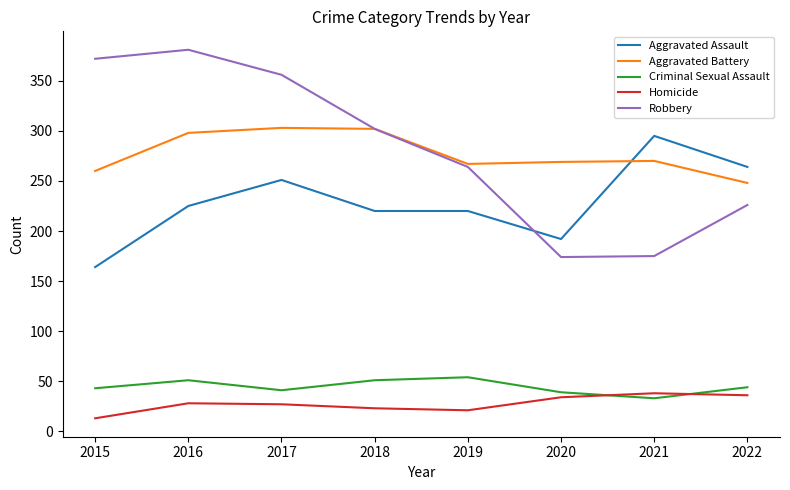

Between 2017 and 2021, which series saw the biggest shift?

Robbery